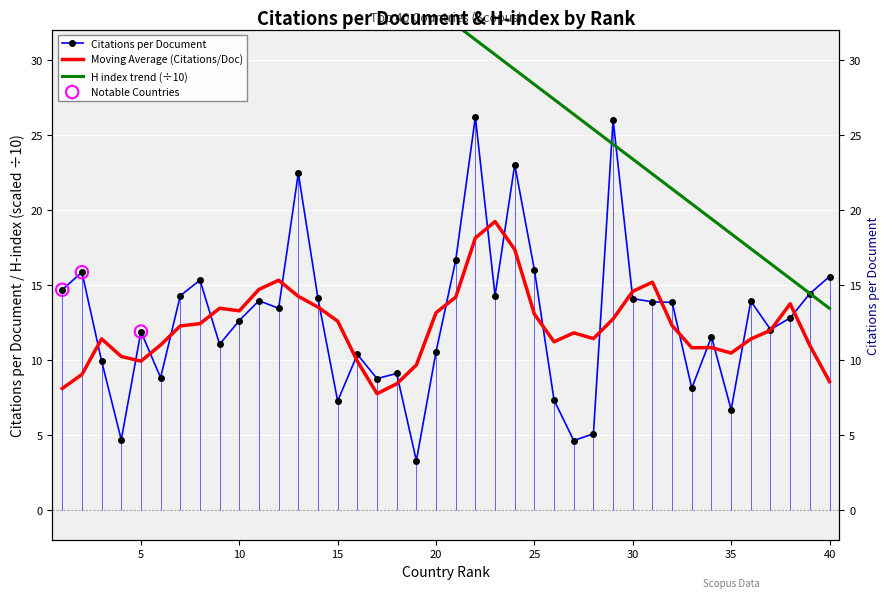

What is the change in value from 13 to 33?

-14.3